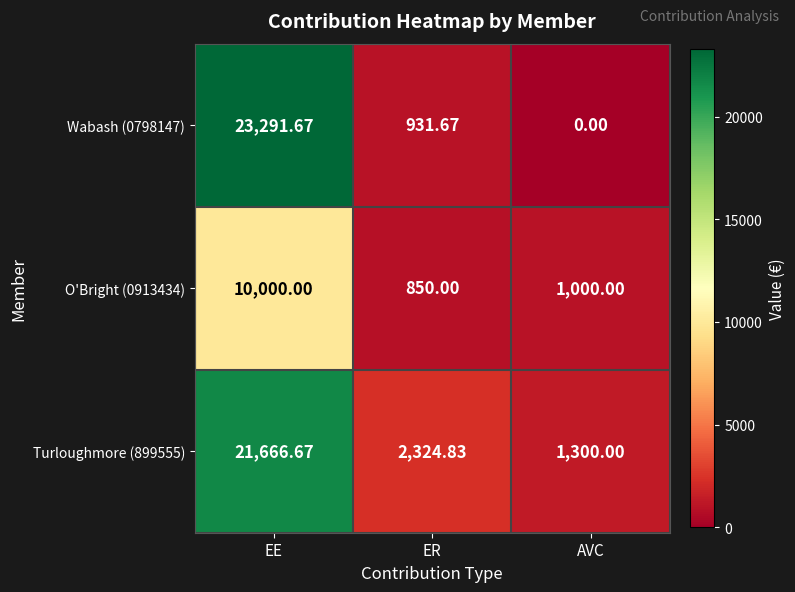

Where is Turloughmore (899555) nearest to the value 11483?

ER